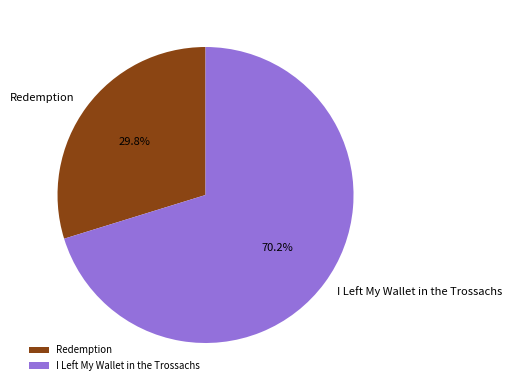

Count the number of slices in the pie.

2